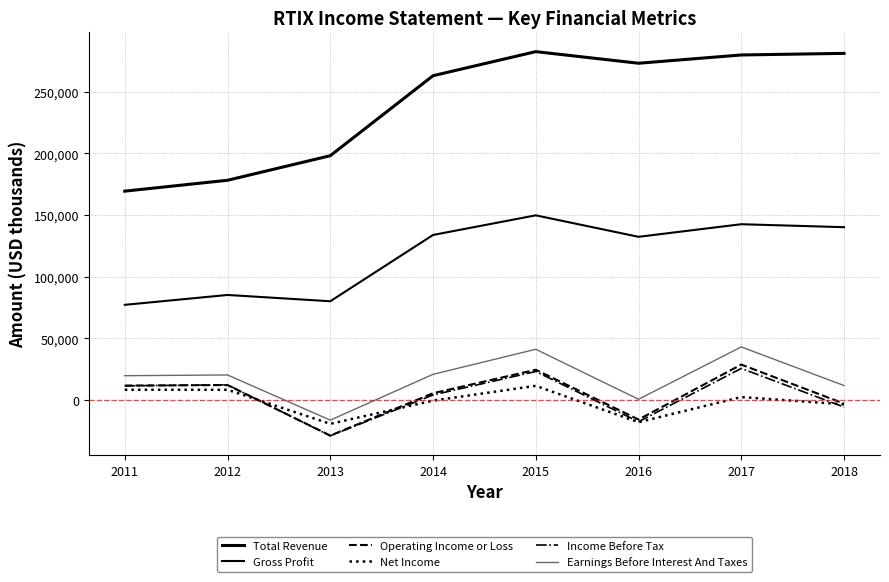

How many interior local peaks does the Income Before Tax series have?

3